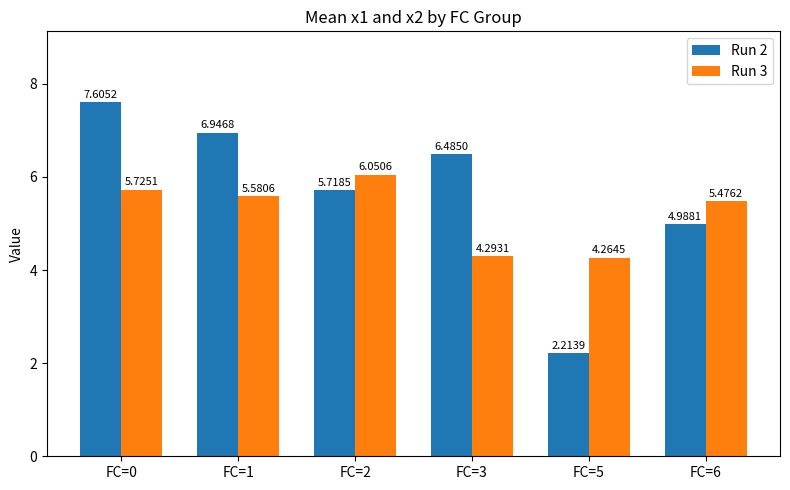

At which category does the chart reach its minimum across all series?

FC=5